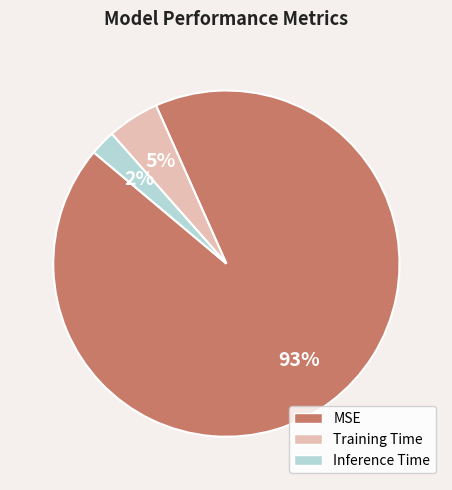

Do Training Time and Inference Time together represent more than half of the pie?

No